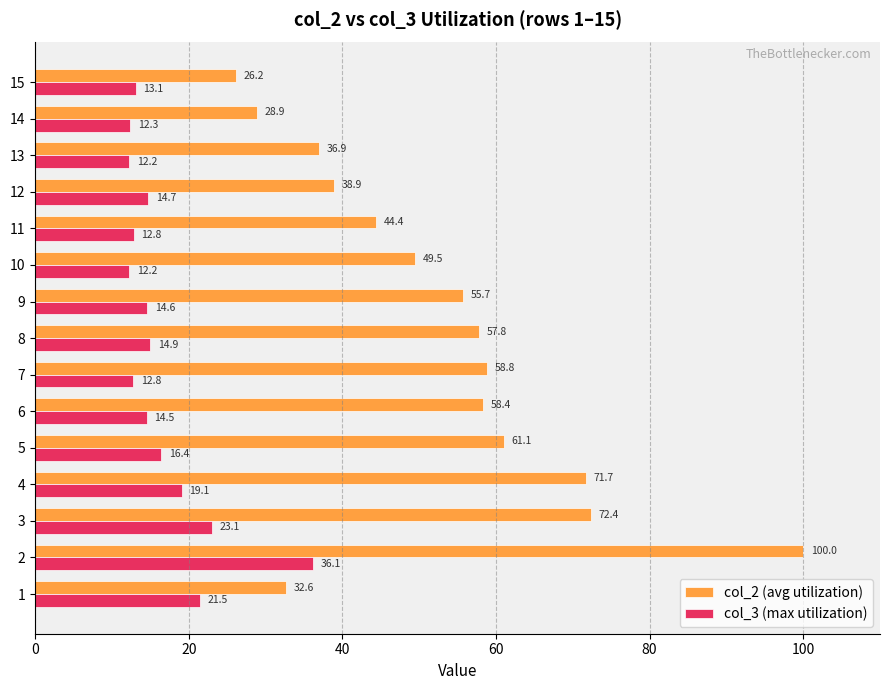

What is the minimum value shown in the chart?

12.2